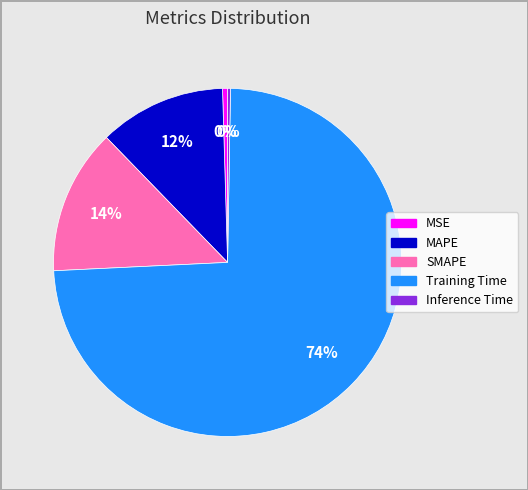

To the nearest percent, what is the average slice percentage?

20%